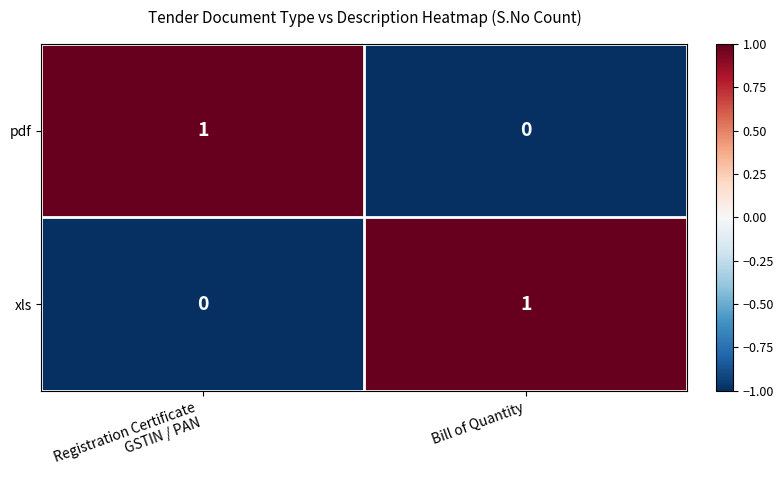

At which label does pdf reach its minimum?

Bill of Quantity